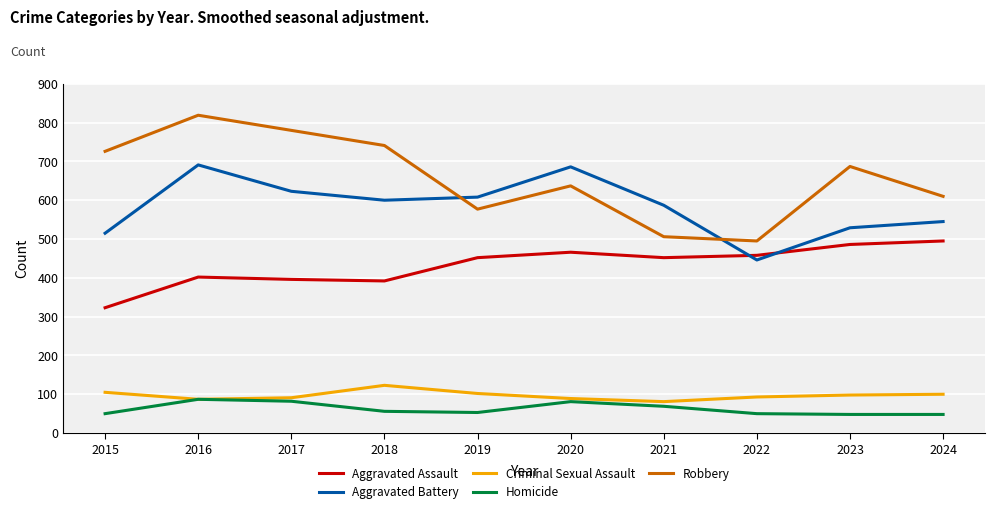

Between which two adjacent categories do Aggravated Battery and Robbery first intersect?

2018 and 2019